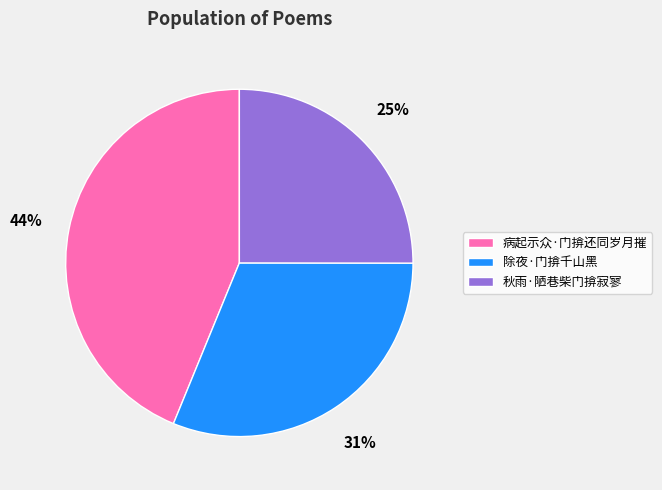

To the nearest percent, what is the combined percentage of 病起示众·门揜还同岁月摧 and 除夜·门揜千山黑?

75%